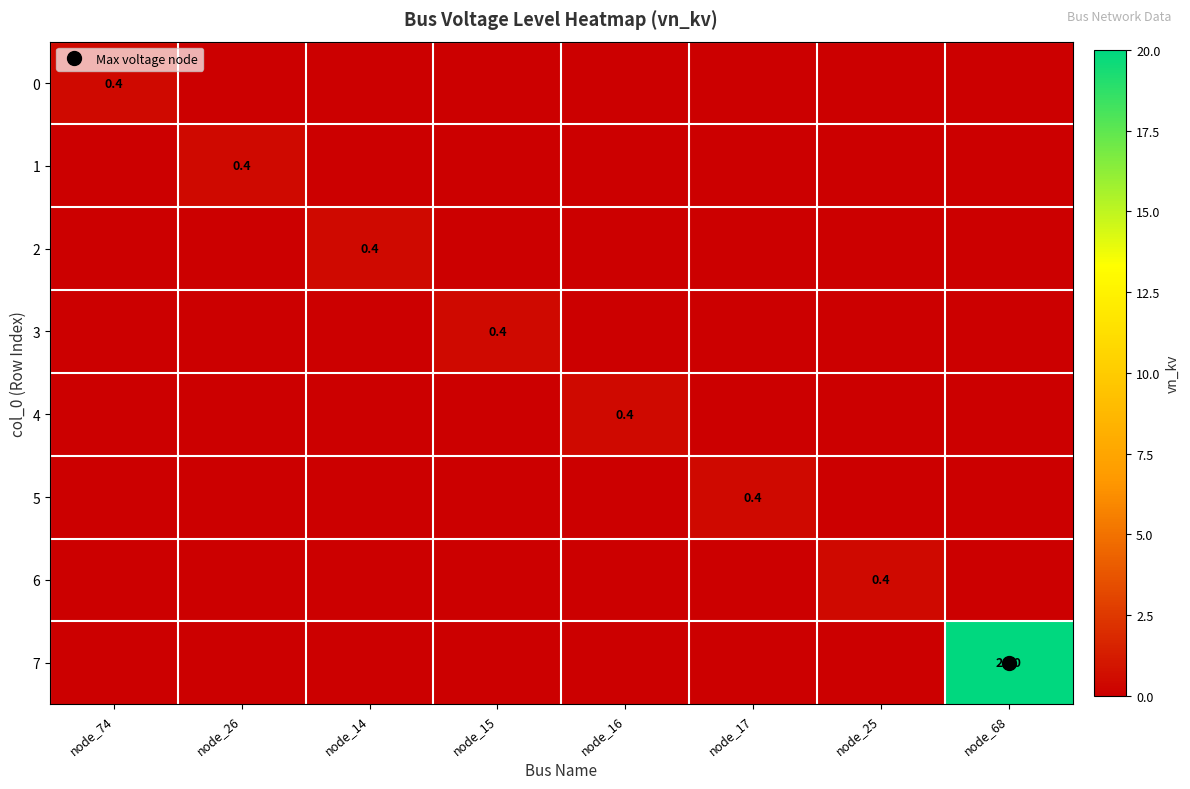

Count the number of categories in the chart.

8